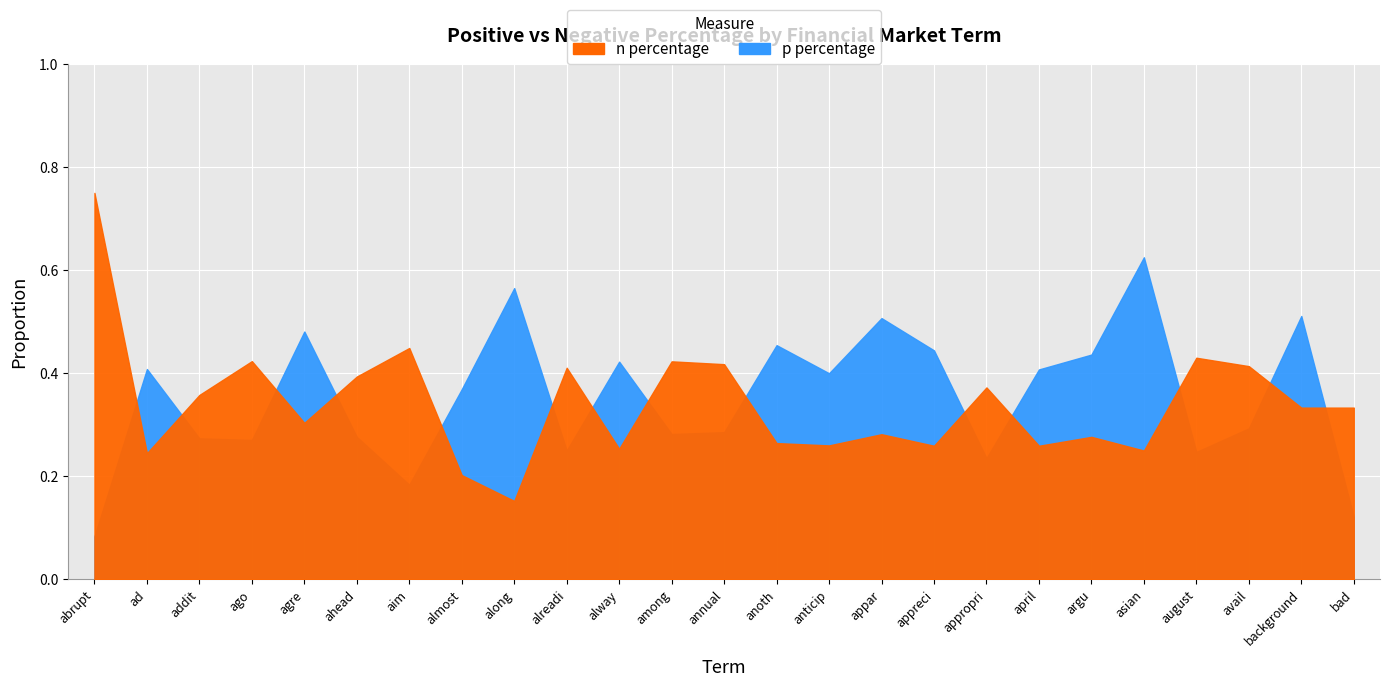

What is the value of the p percentage point at the 4th from the left?

0.3